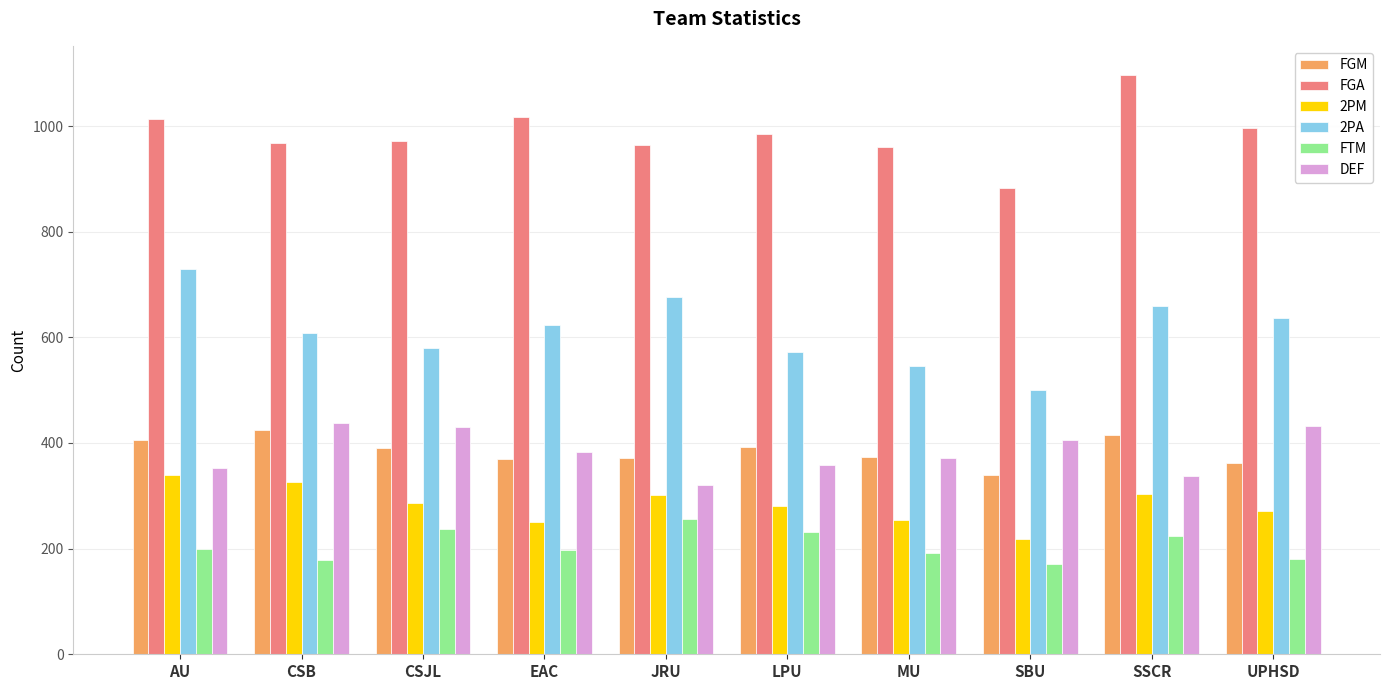

How many series are shown in this chart?

6